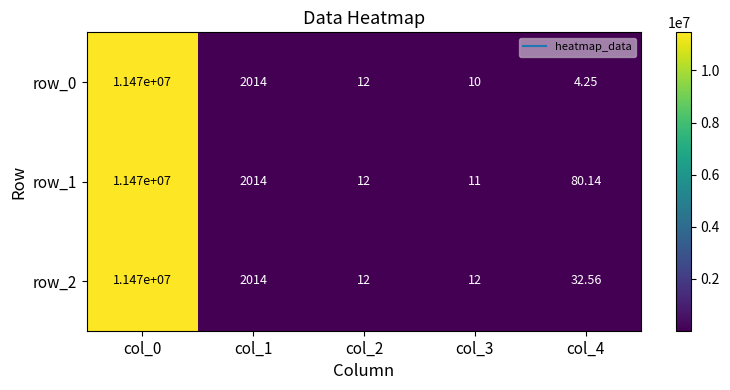

What is the maximum value for row_1?

11470000.0